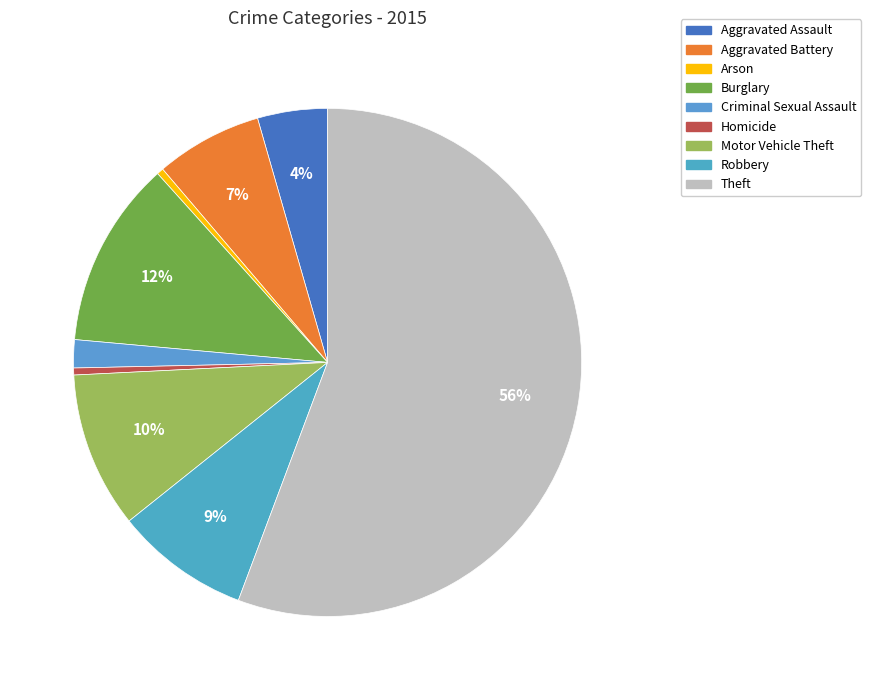

To the nearest percent, what is the combined percentage of Robbery and Arson?

9%